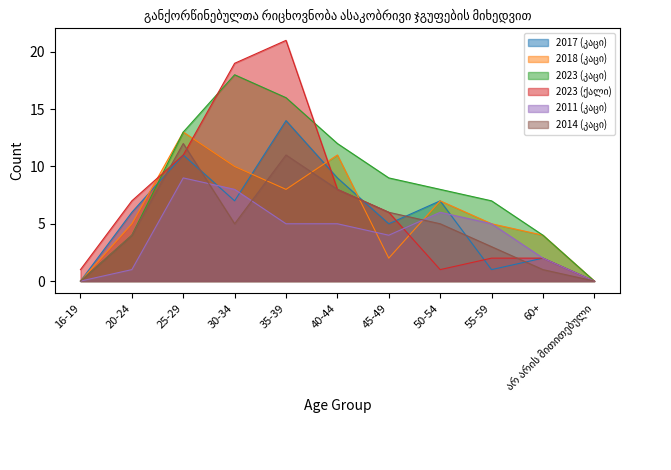

Where is the first local maximum for 2023 (კაცი)?

30-34